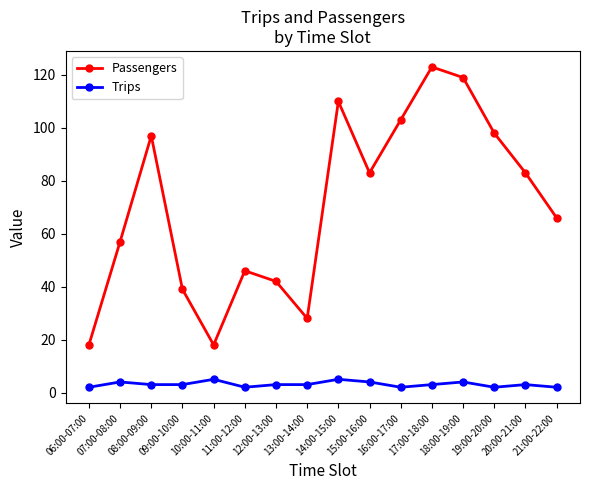

At which label is Passengers closest to 70?

21:00-22:00